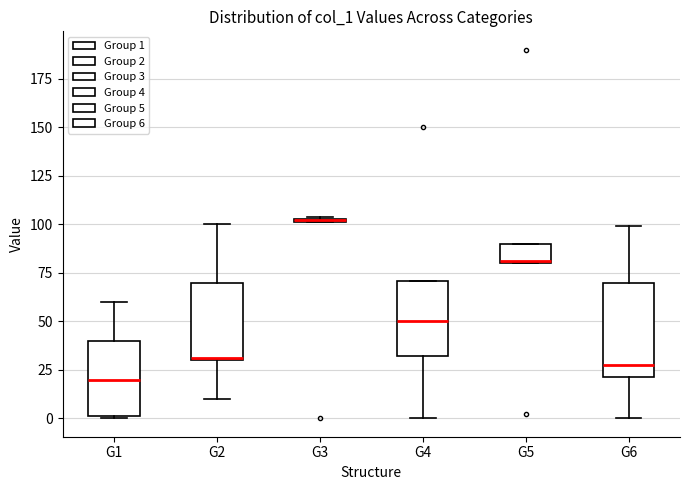

Where is the lower edge of the box for G4 on the y-axis? The values are not printed on the chart, so give them approximately, as read against the axis.

30